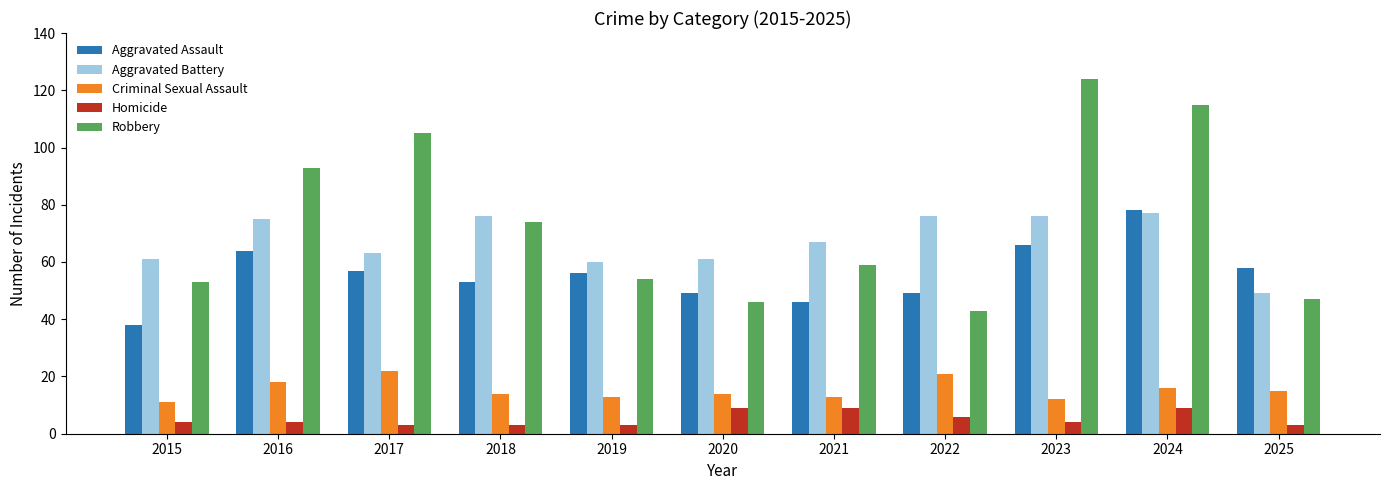

What is the maximum value for Robbery?

124